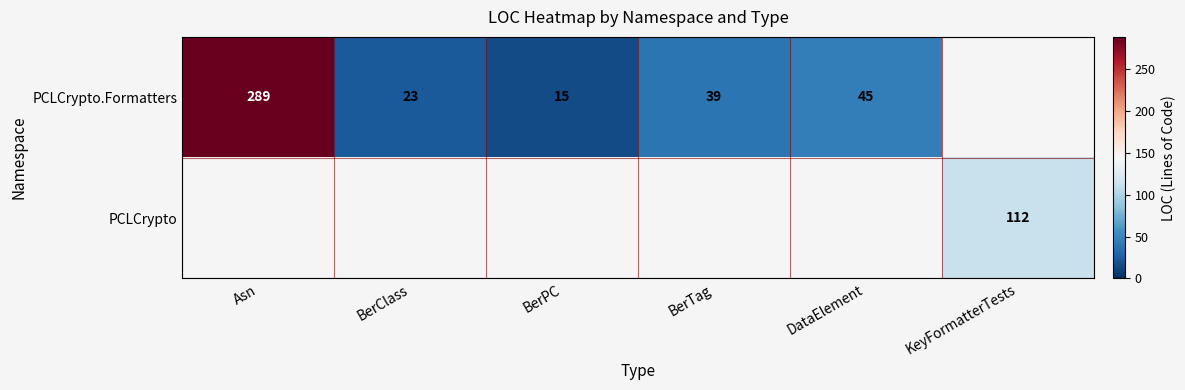

Is it true that PCLCrypto.Formatters equals 39 at BerClass?

False